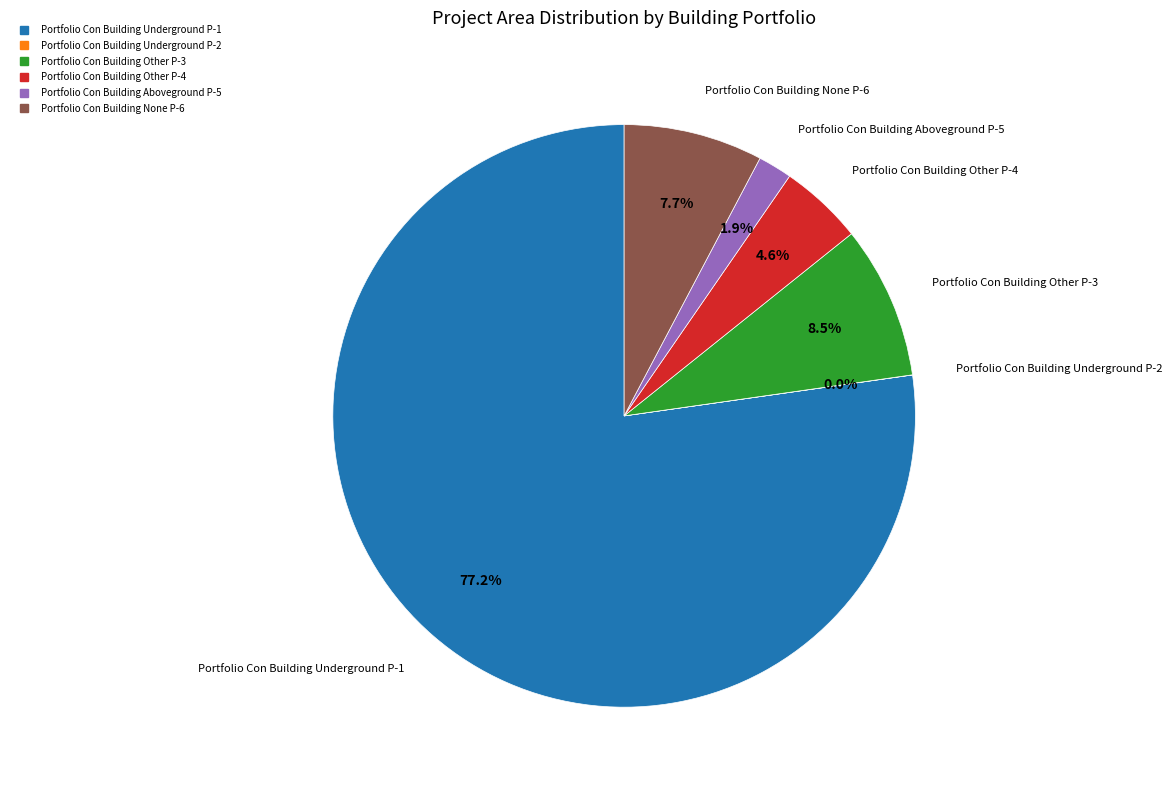

Does any single category account for the majority?

Yes